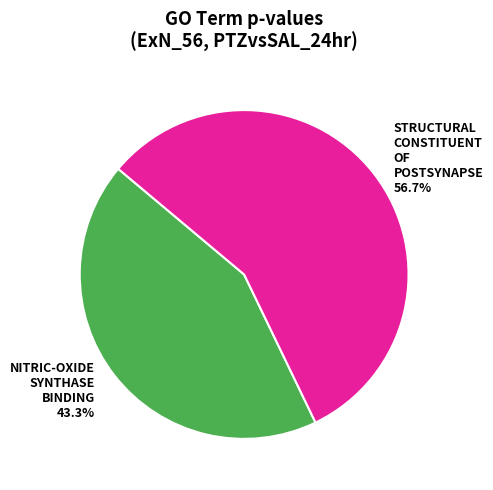

Does any single category account for the majority?

Yes